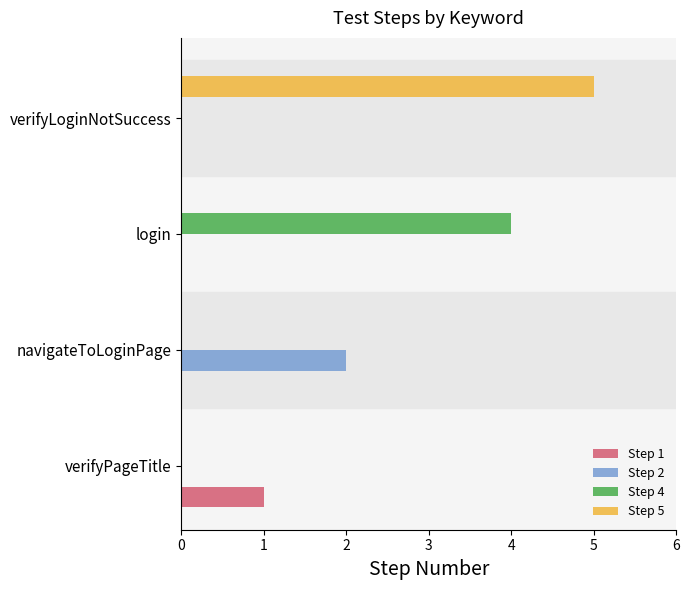

What is the total value across all series at verifyLoginNotSuccess?

5